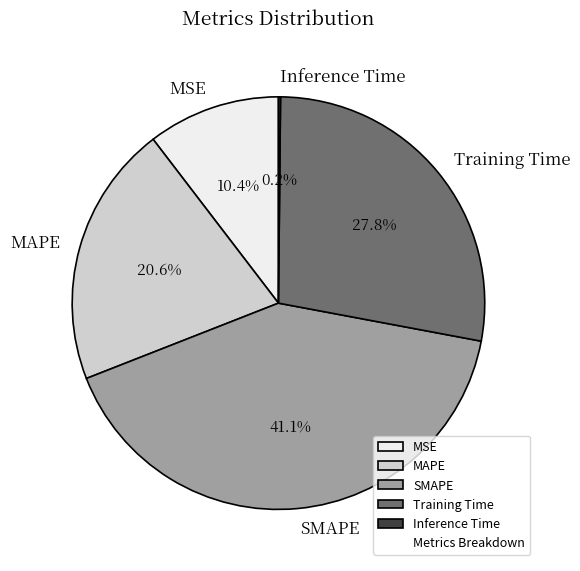

To the nearest percent, what is the combined percentage of MAPE and MSE?

31%